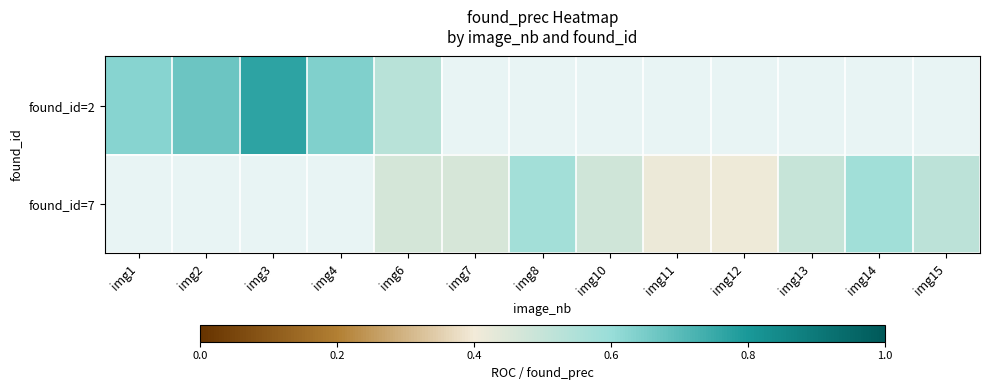

Which has a higher value, img11 or img2?

img2